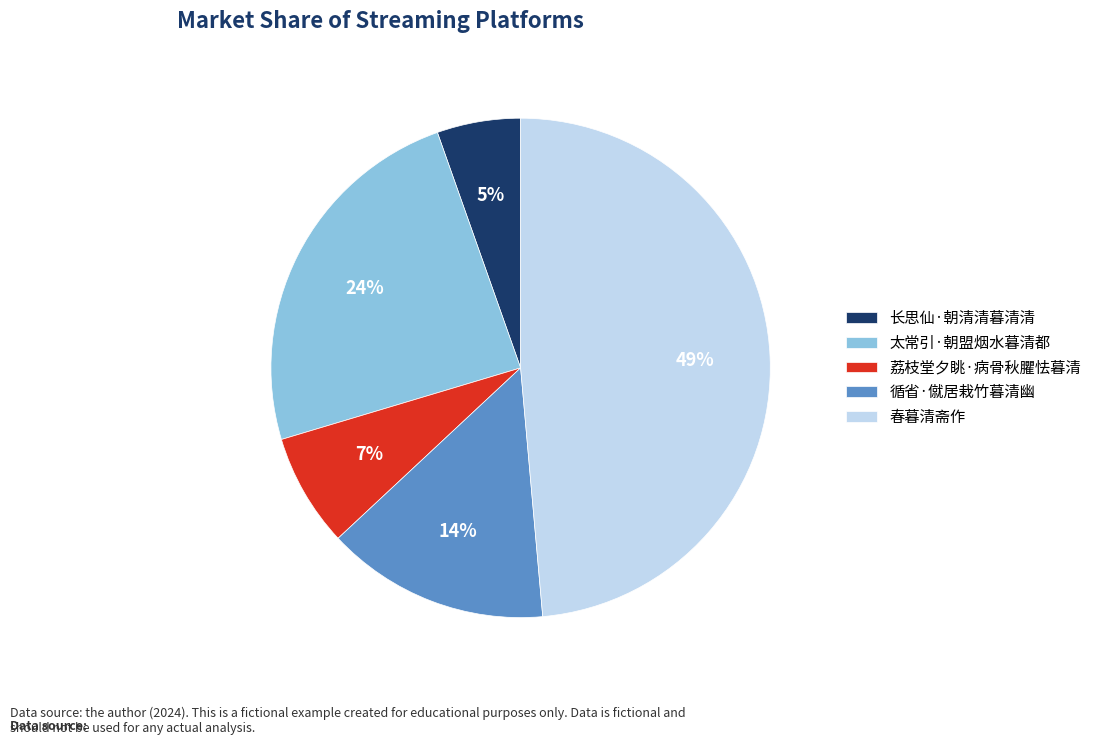

The 春暮清斋作 slice represents 49% of the pie. True or false?

True